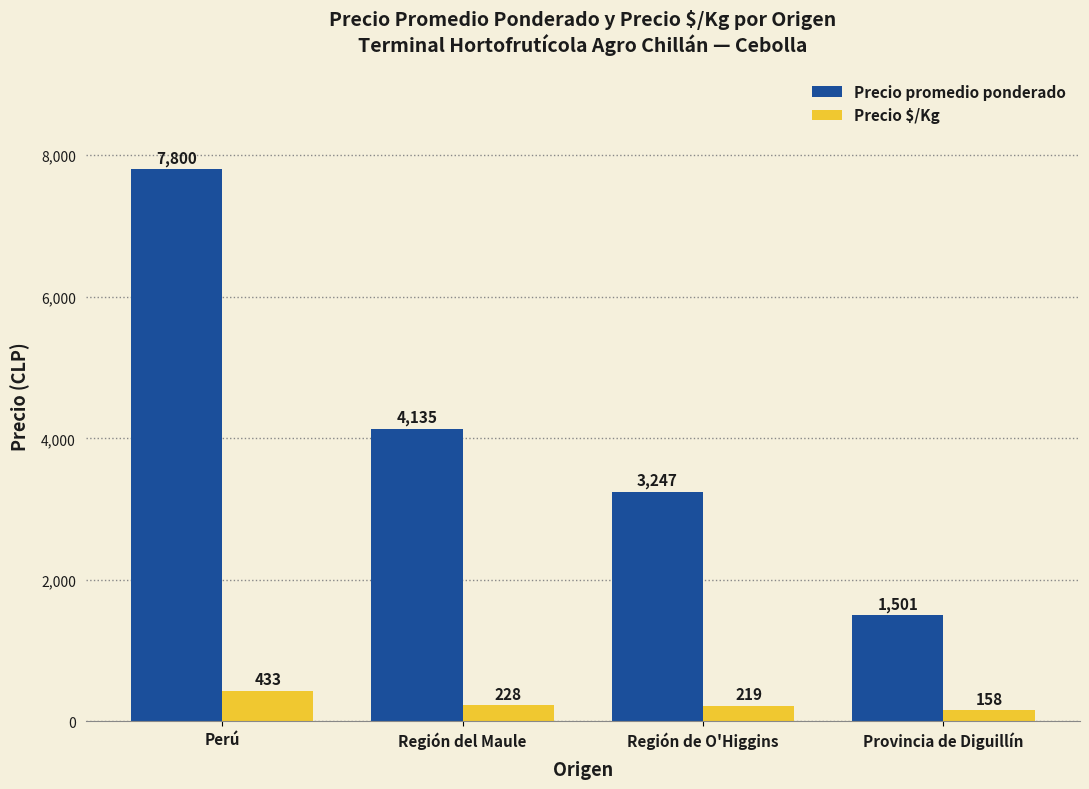

At how many categories does at least one series exceed 6297?

1